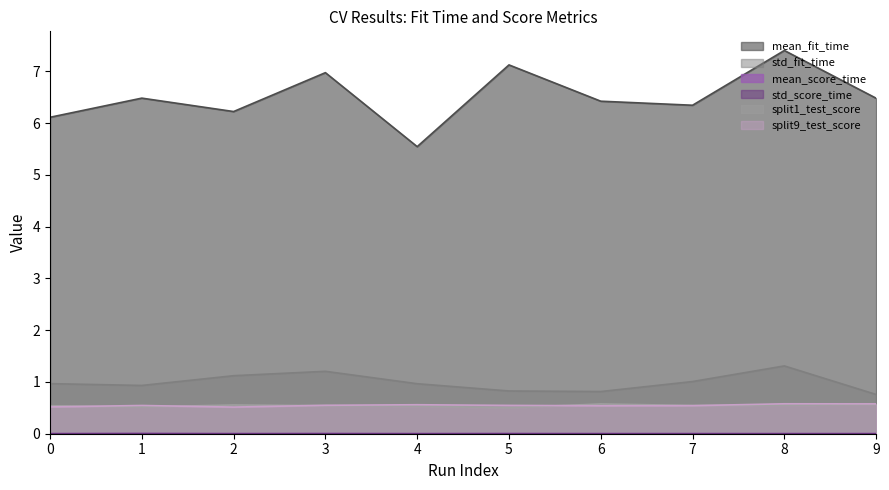

How many lines are shown in the chart?

6